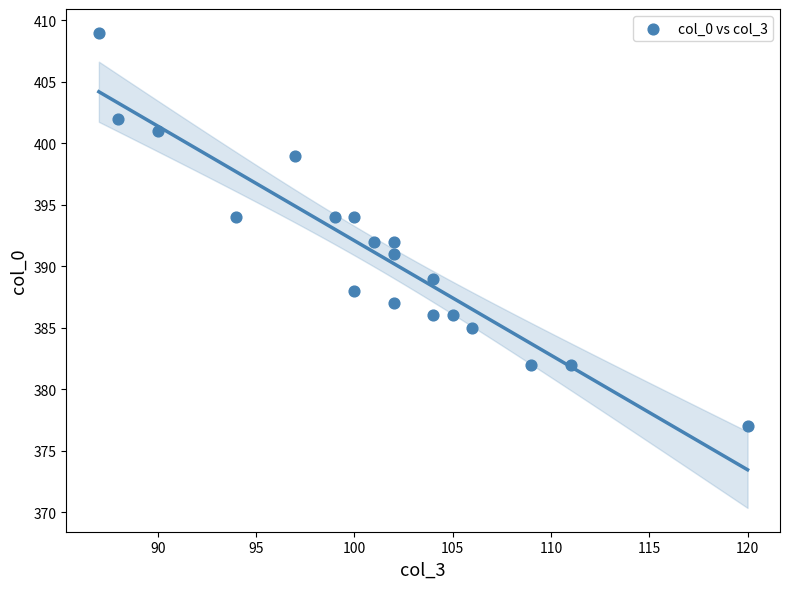

What is the range of Y values (max minus min)?

32